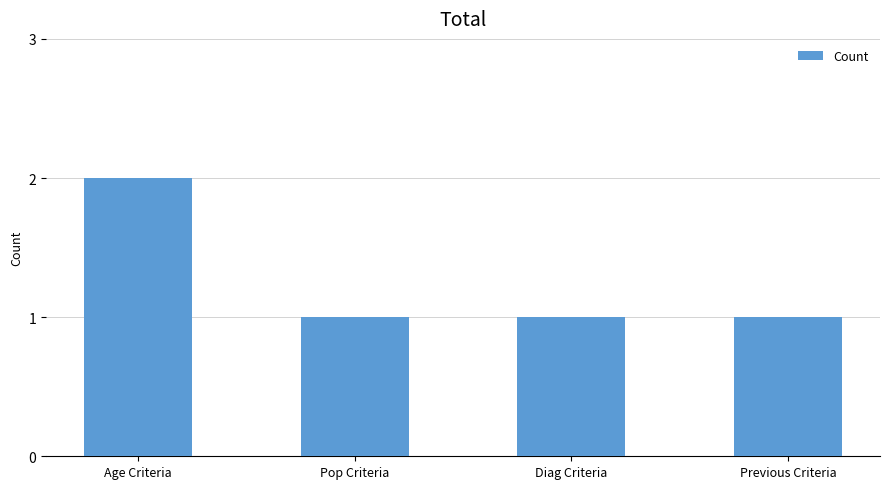

True or false: the data shows 1 at Diag Criteria.

True